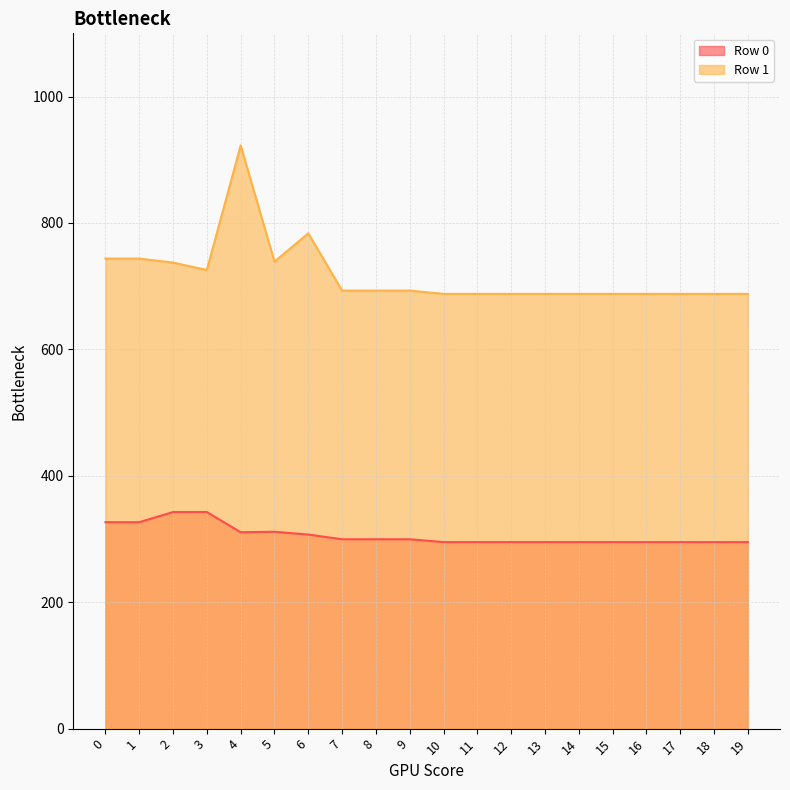

True or false: Row 0 and Row 1 cross at least once.

False